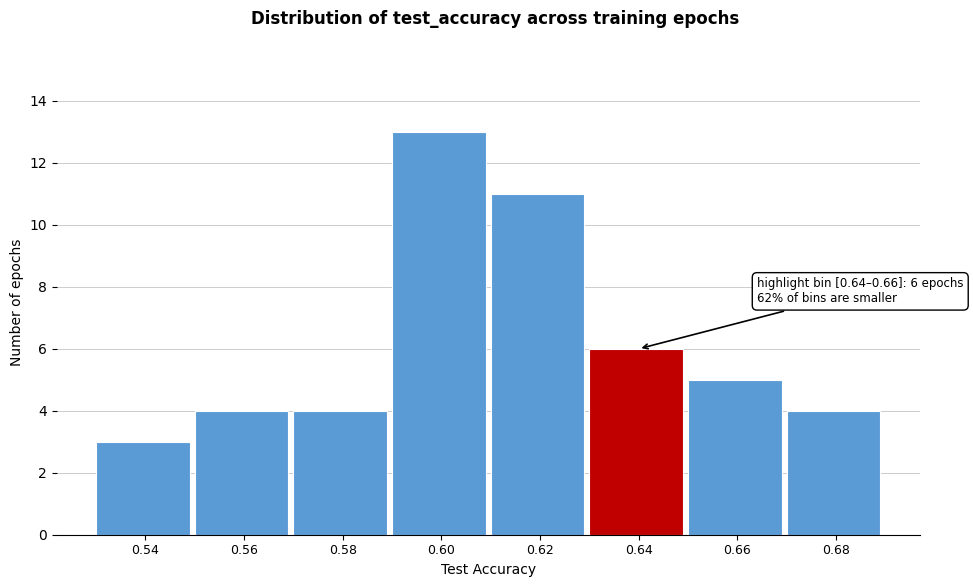

Reading left to right, list all the values displayed in this chart.

0.54=3	0.56=4	0.58=4	0.60=13	0.62=11	0.64=6	0.66=5	0.68=4